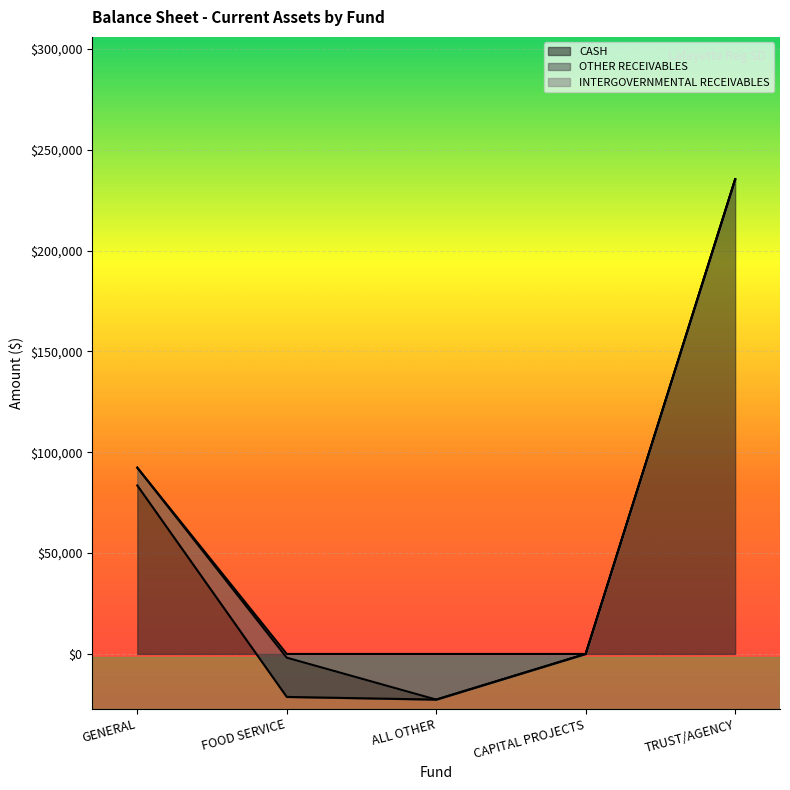

How many intersections are there between CASH and OTHER RECEIVABLES?

1